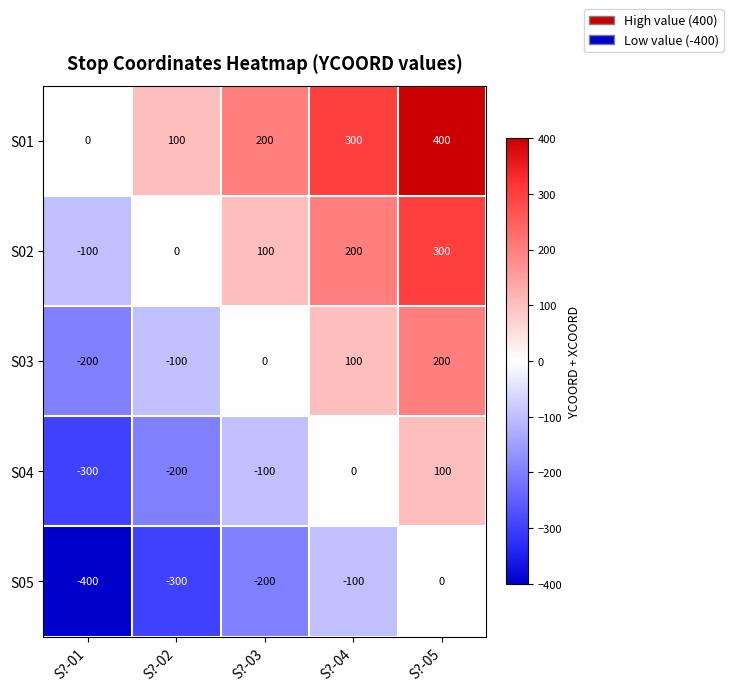

What is the smallest value displayed?

-400